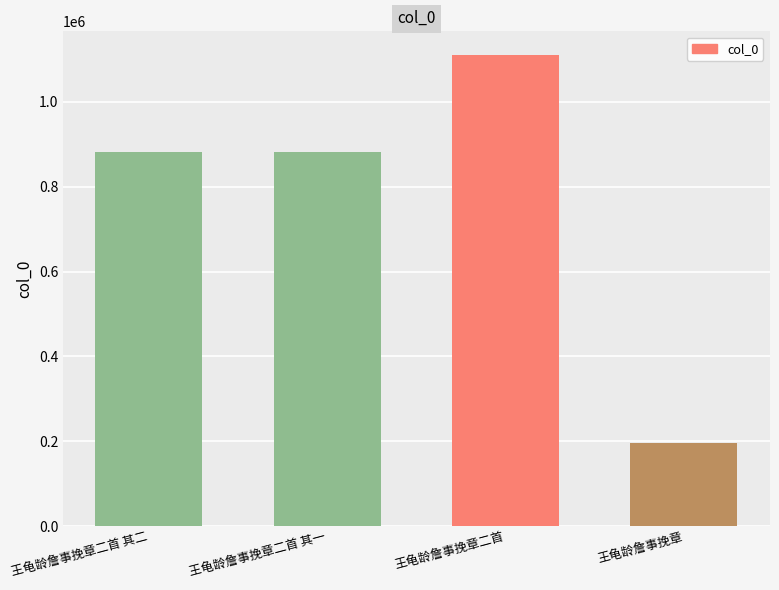

What is the smallest value displayed?

196367